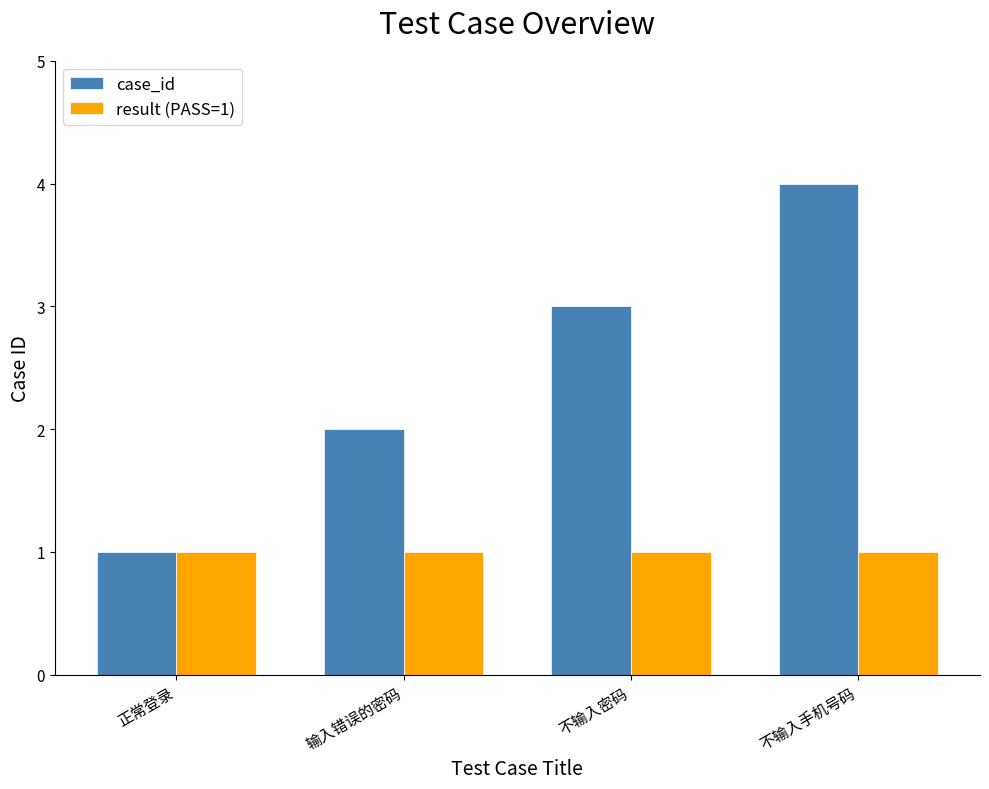

What is the minimum value shown in the chart?

1